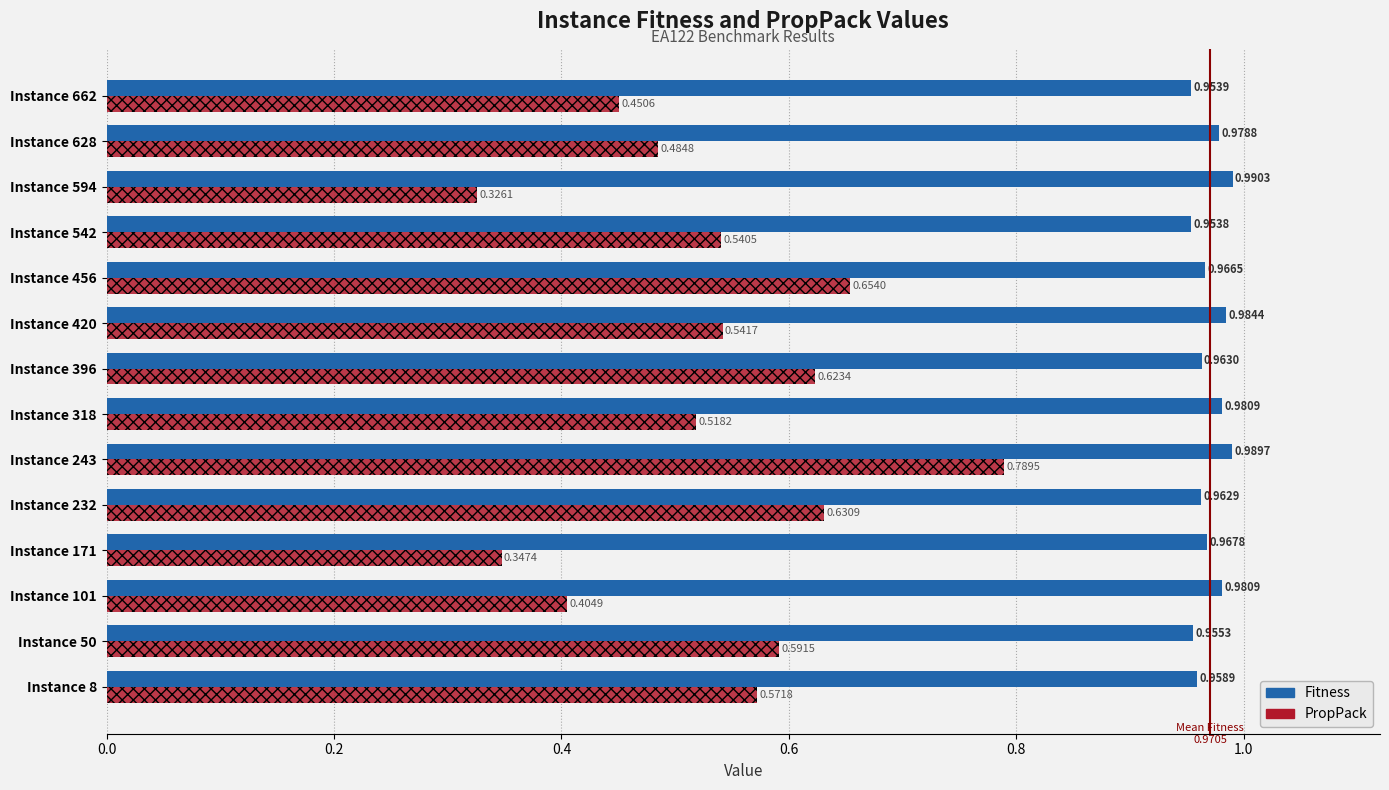

At how many categories does at least one series exceed 0?

14